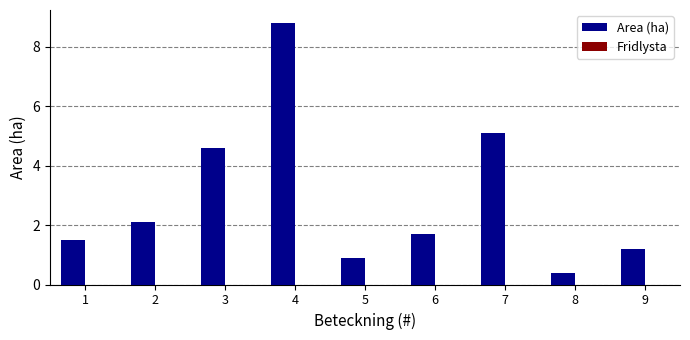

What is the difference between the maximum and minimum values?

8.4